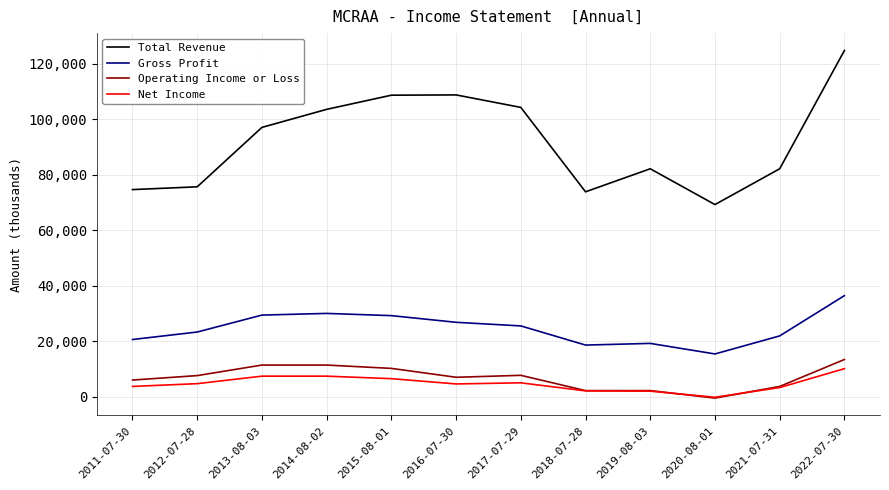

True or false: Net Income and Total Revenue intersect in this chart.

False